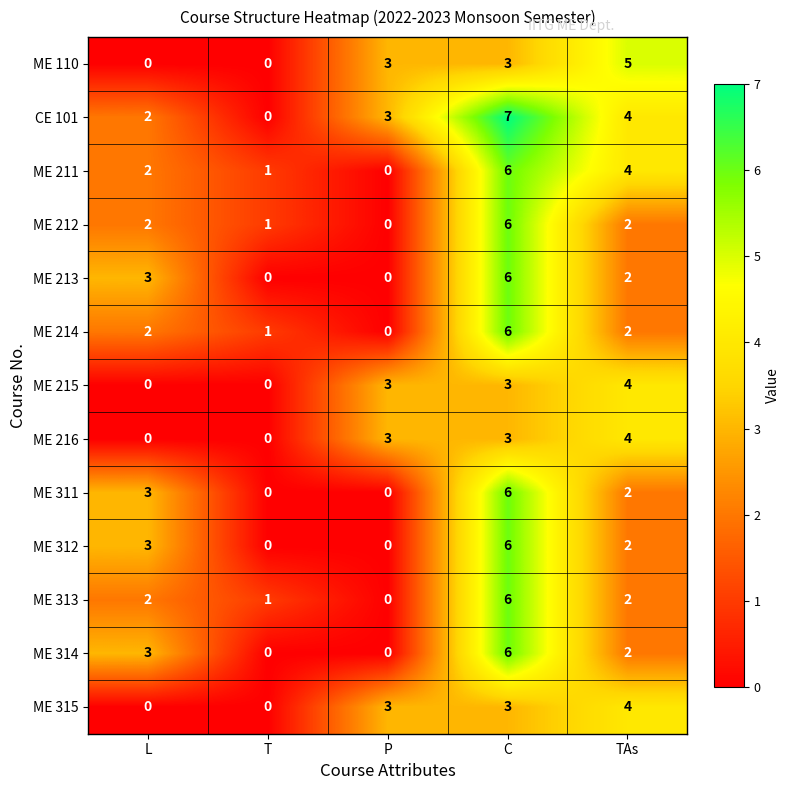

Count the ME 213 values in the range 0 to 3.

4